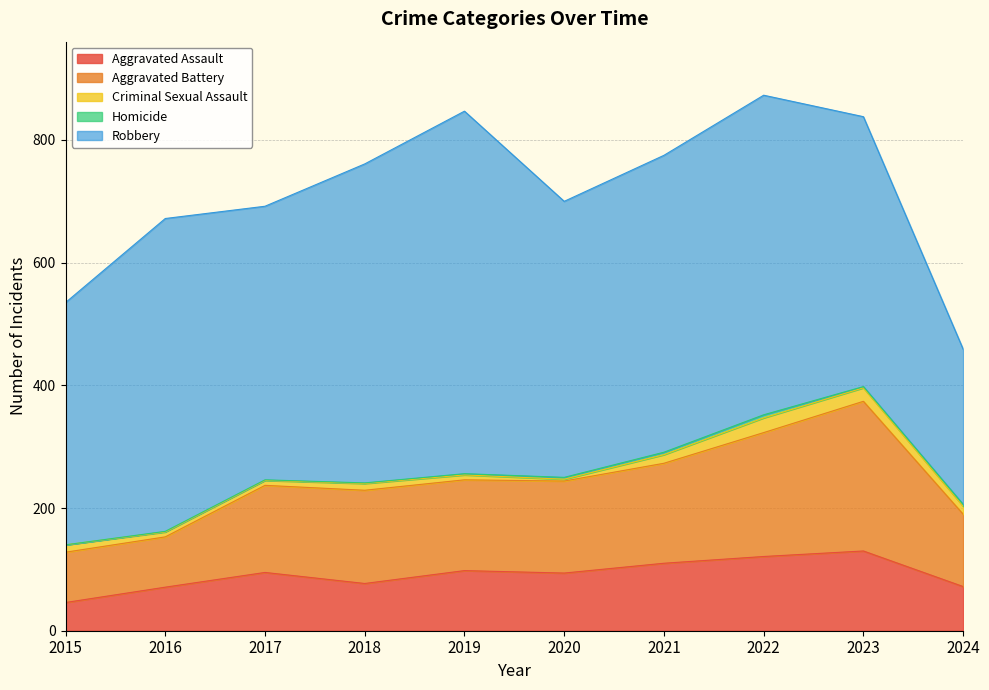

Count the number of data series in this chart.

5